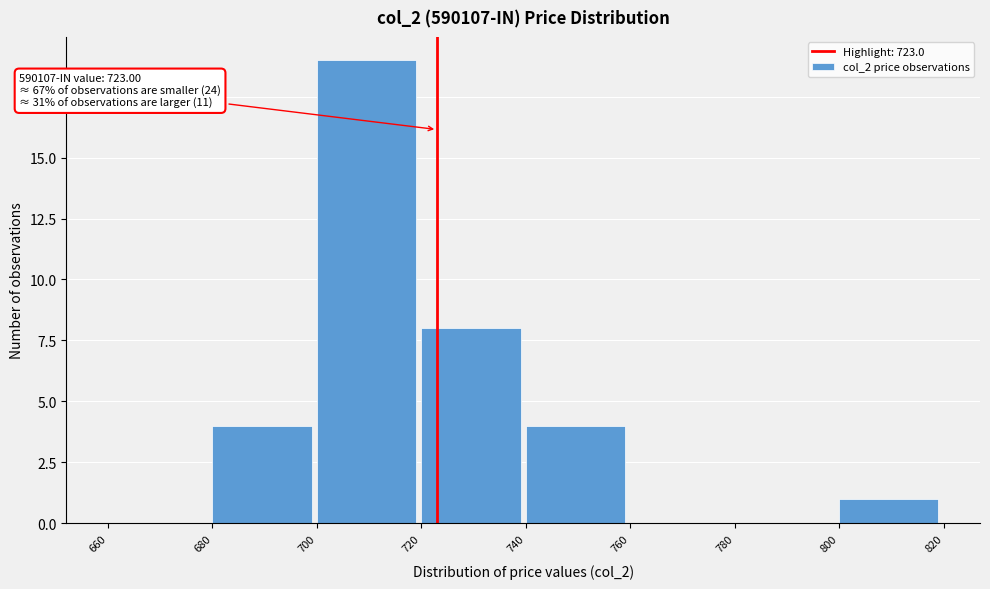

Over which range of the x-axis is the bar tallest?

700 to 720